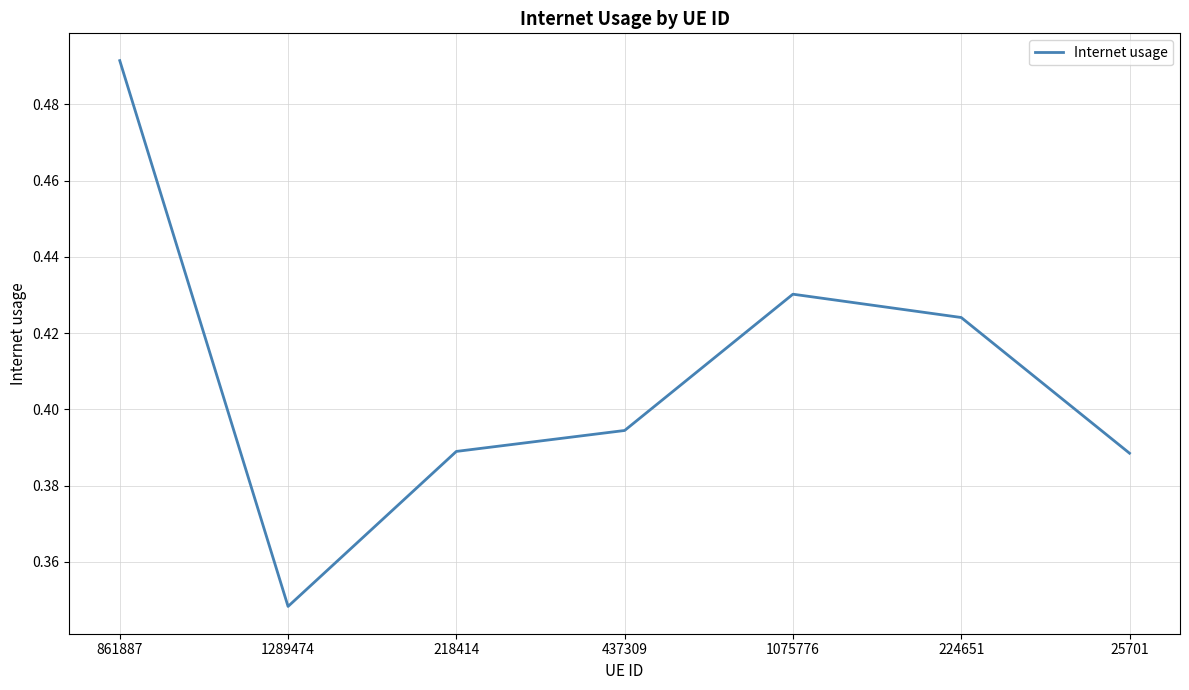

How many lines are shown in the chart?

1